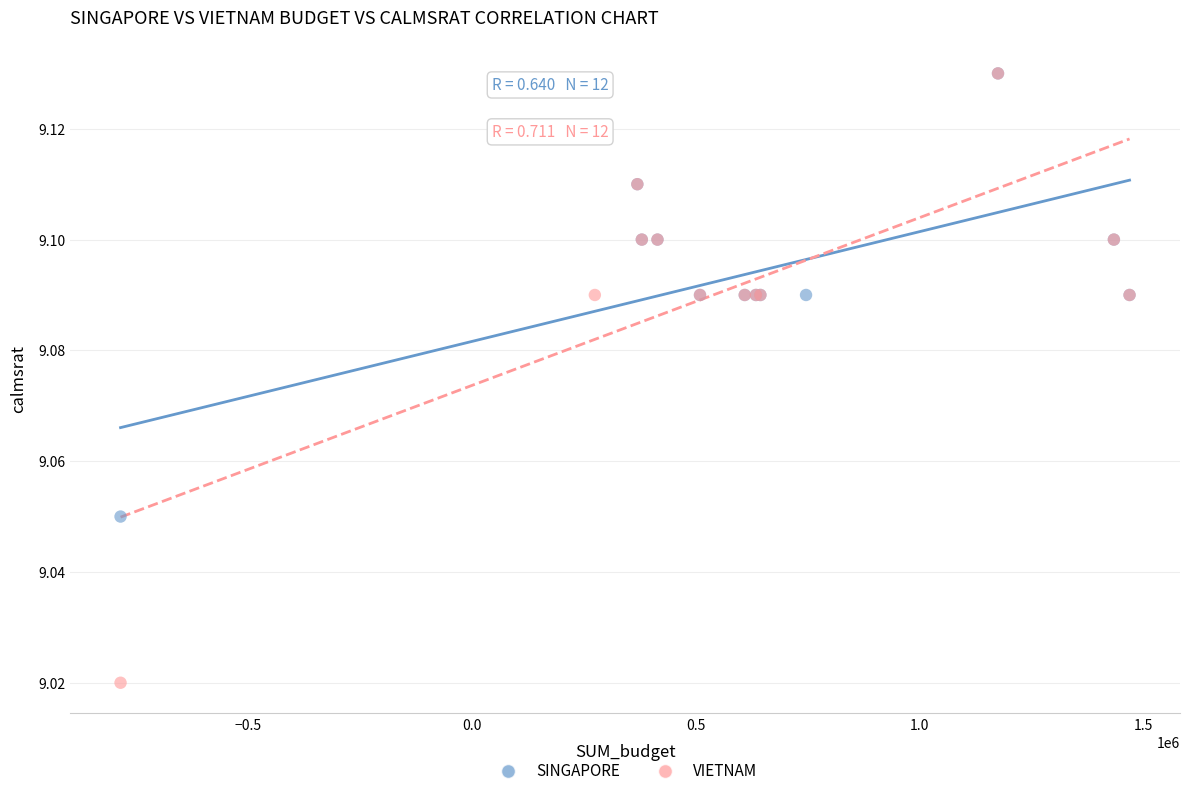

Which series contains the lowest Y value?

VIETNAM